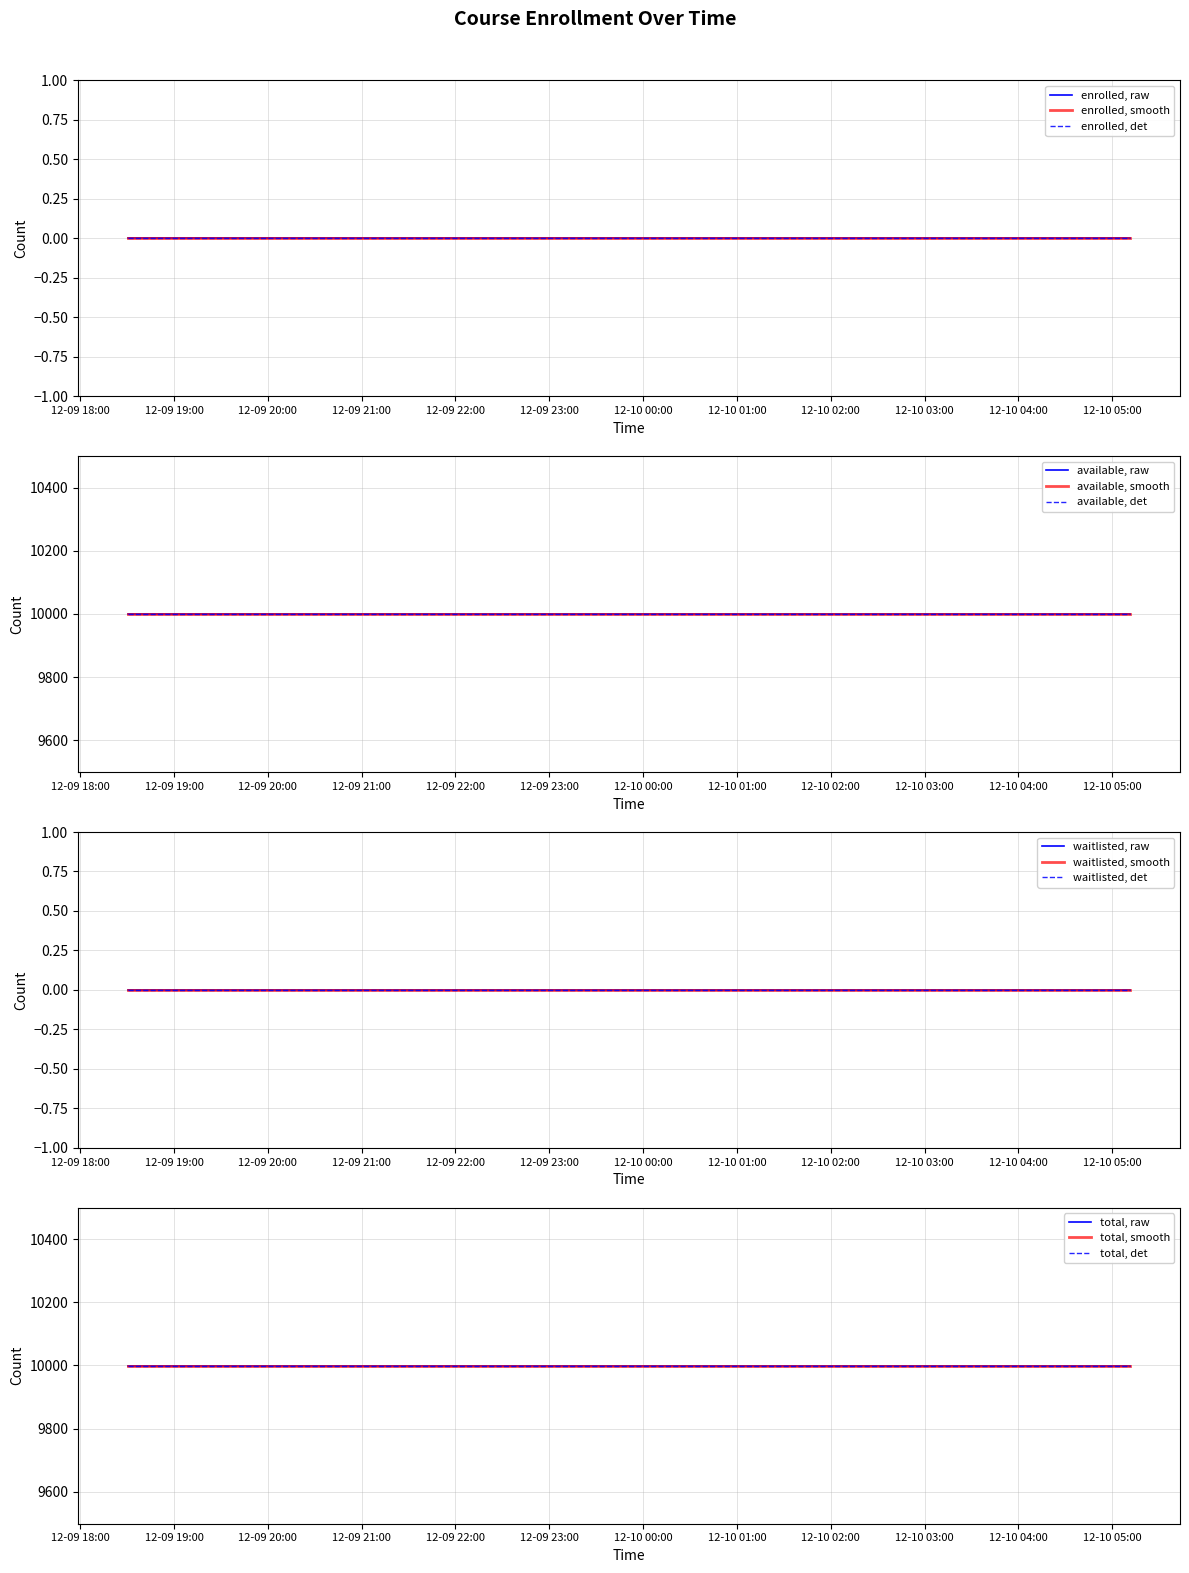

At how many categories does at least one series exceed 758?

20